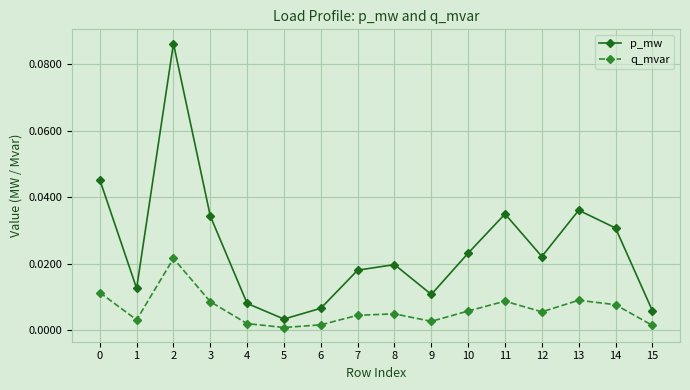

True or false: p_mw has more than 2 interior local peaks.

True